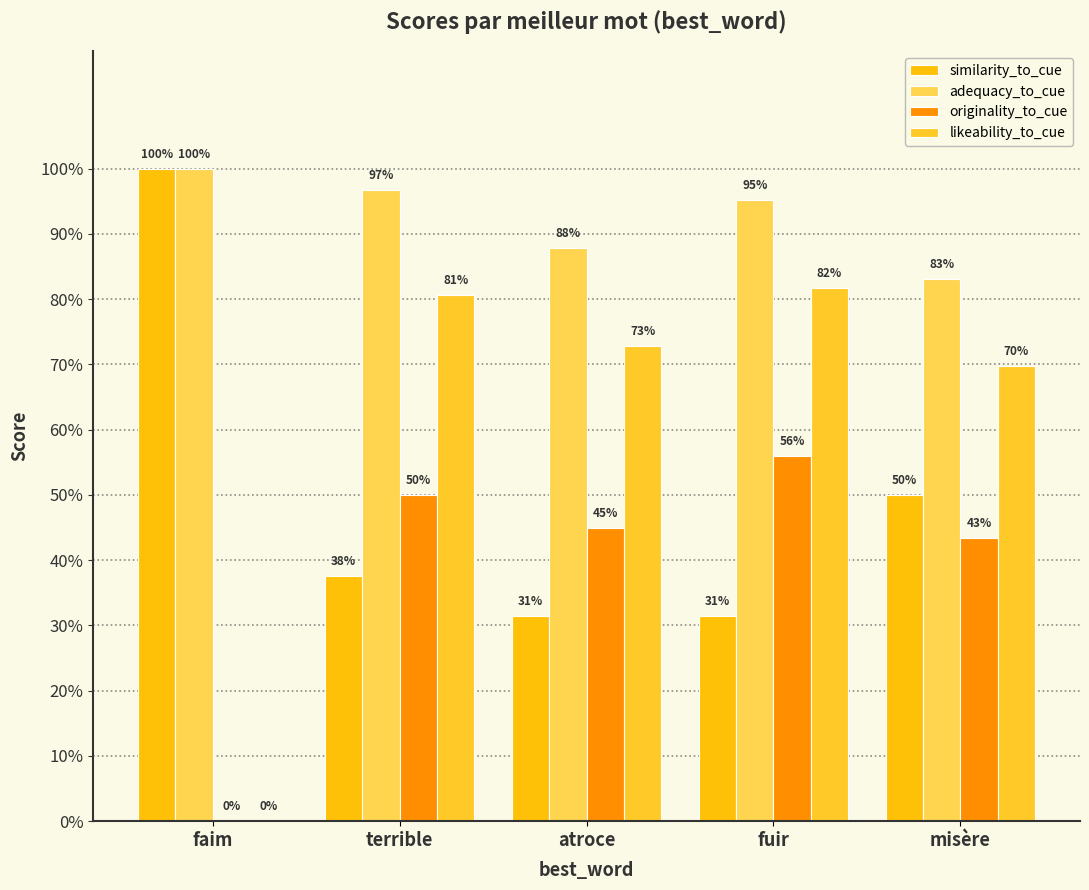

Which series changed the most between terrible and fuir?

similarity_to_cue